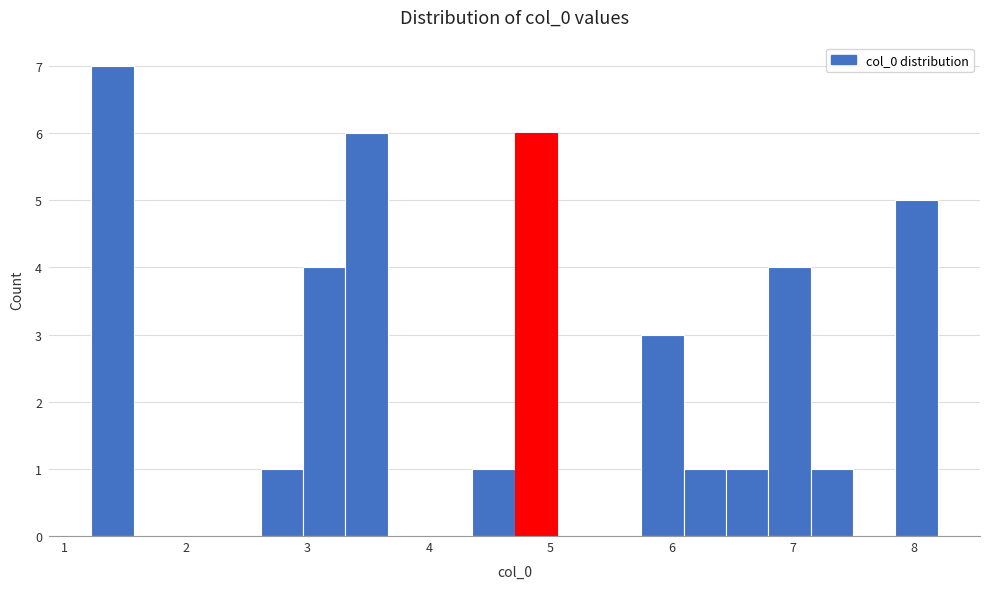

Around what value on the x-axis is the tallest bar? Give the approximate position of its centre, as read against the axis.

1.4